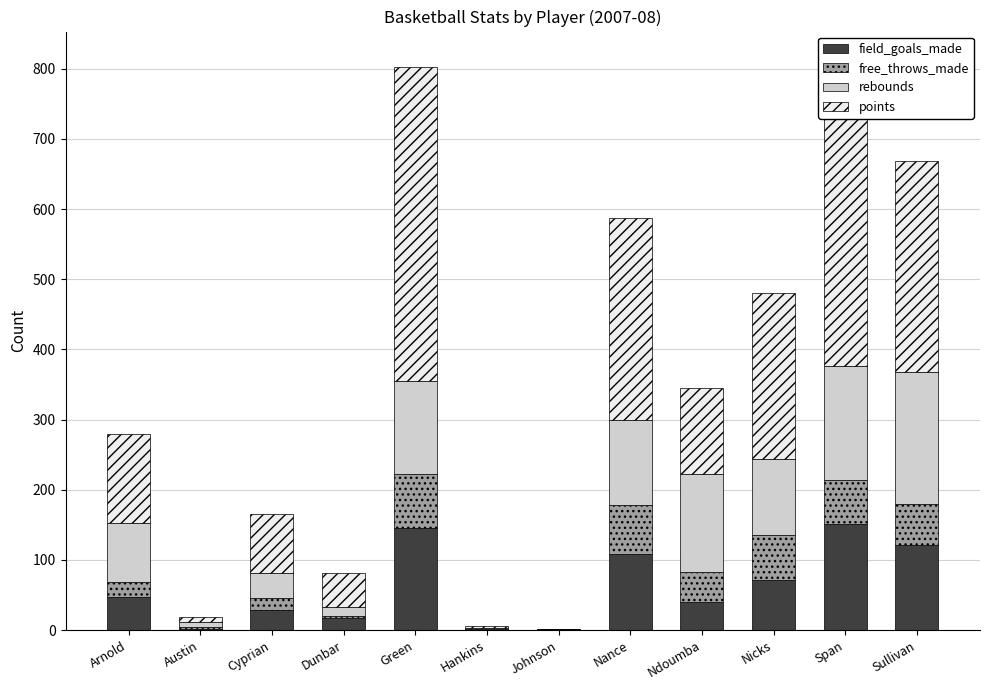

What is the sum of the field_goals_made values at Arnold and Green?

192